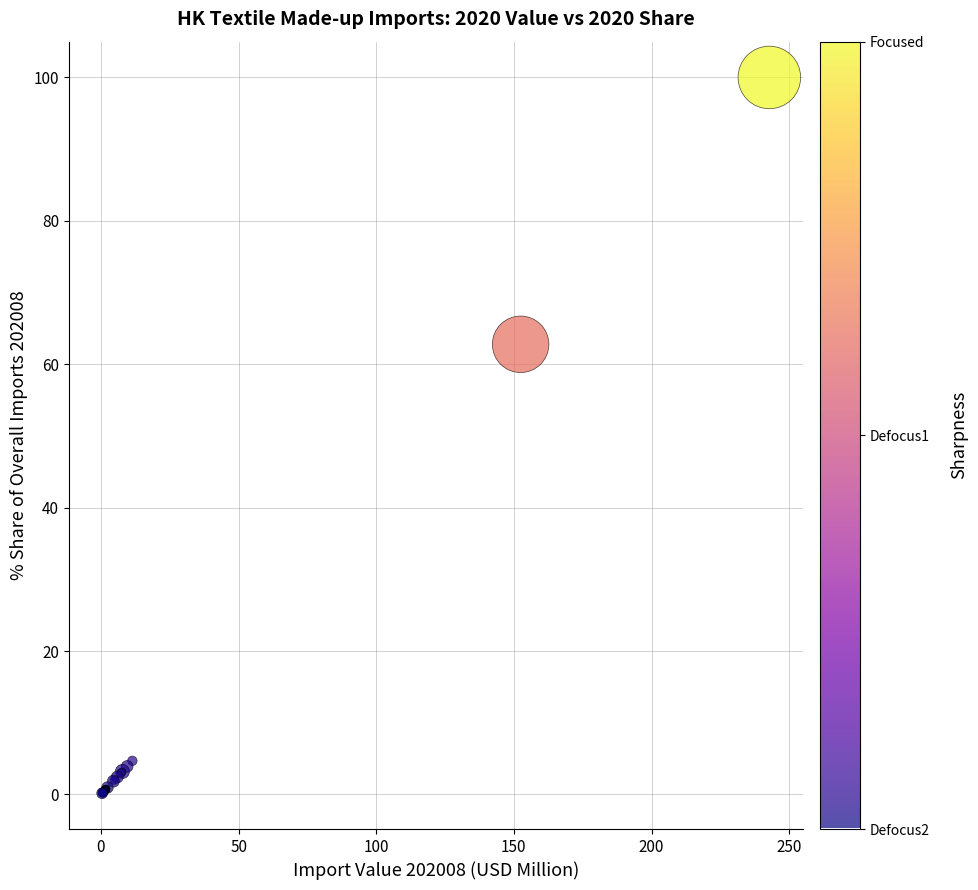

What Y value in the scatter plot is closest to 50?

62.8